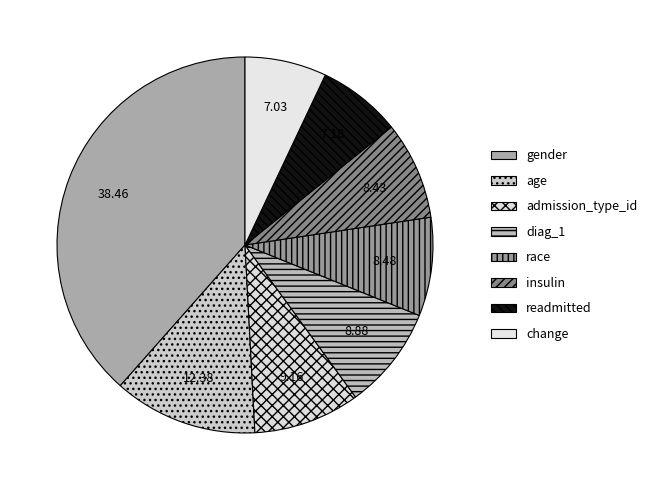

Does age represent more than half of the total?

No